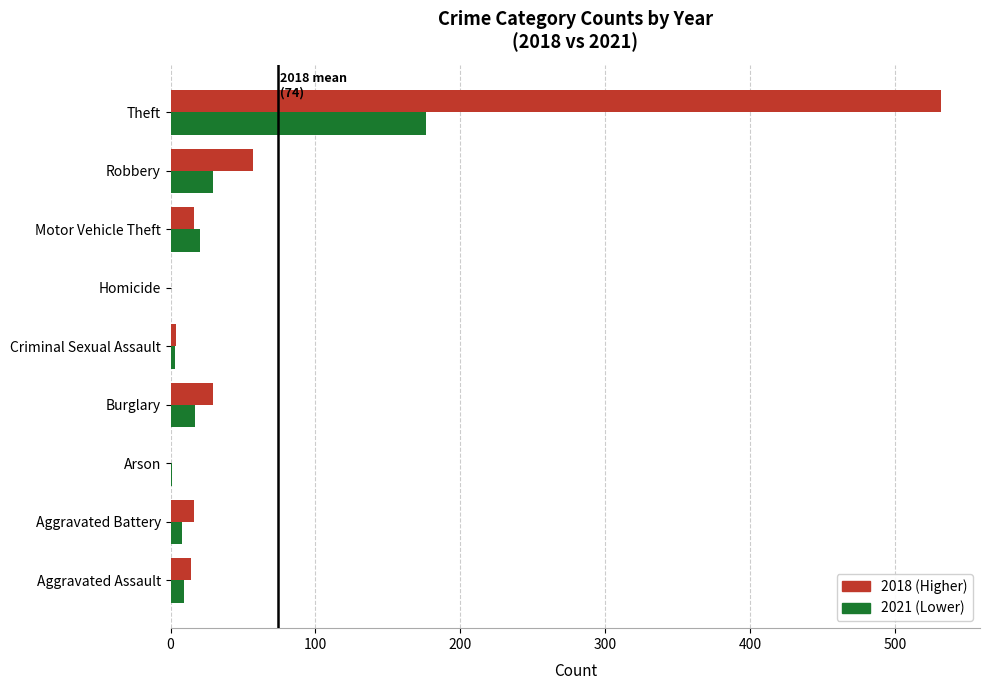

What is the greatest value displayed?

532